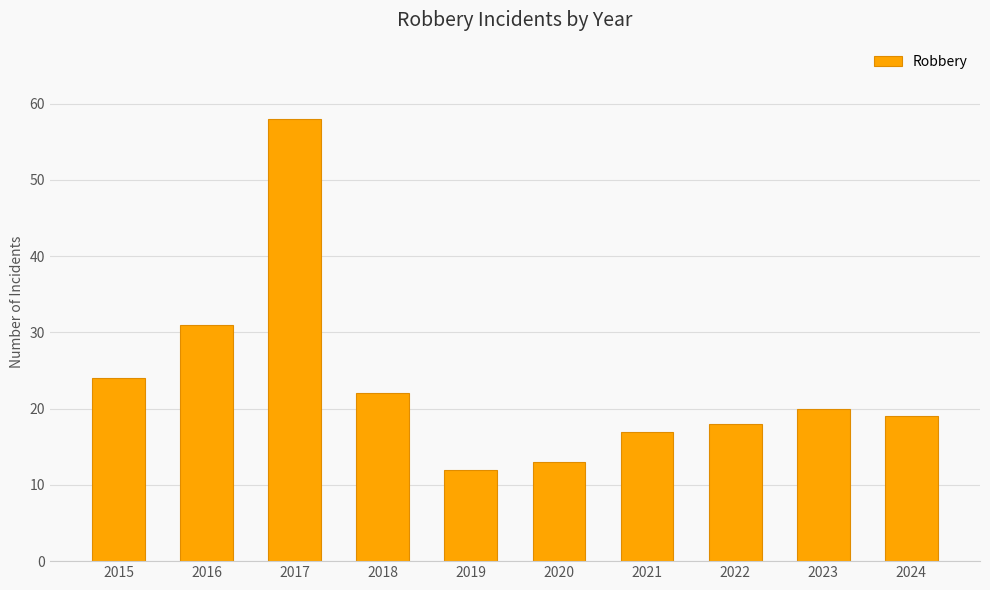

Does the chart contain any negative values?

No